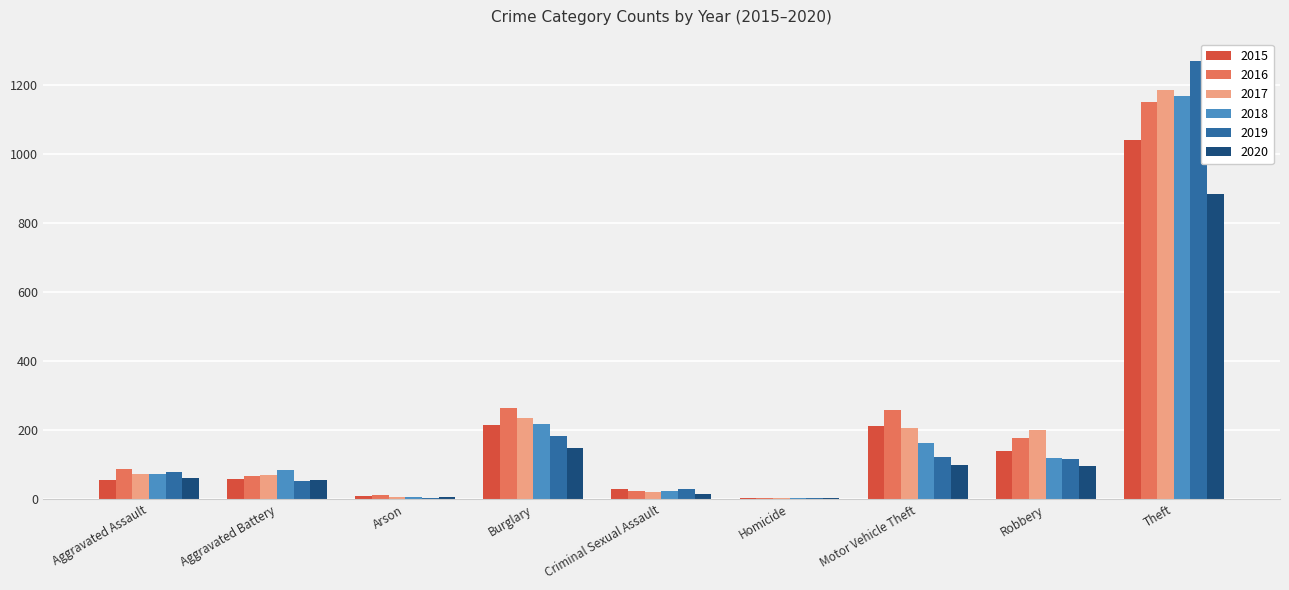

How many data points does each series have?

9